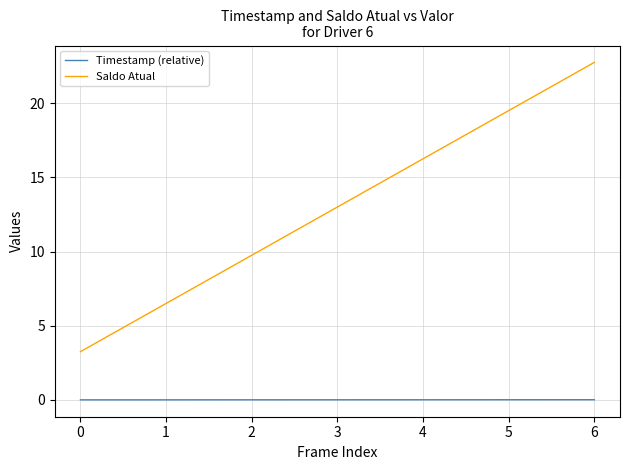

Rank the series by their average value, from highest to lowest.

Saldo Atual, Timestamp (relative)